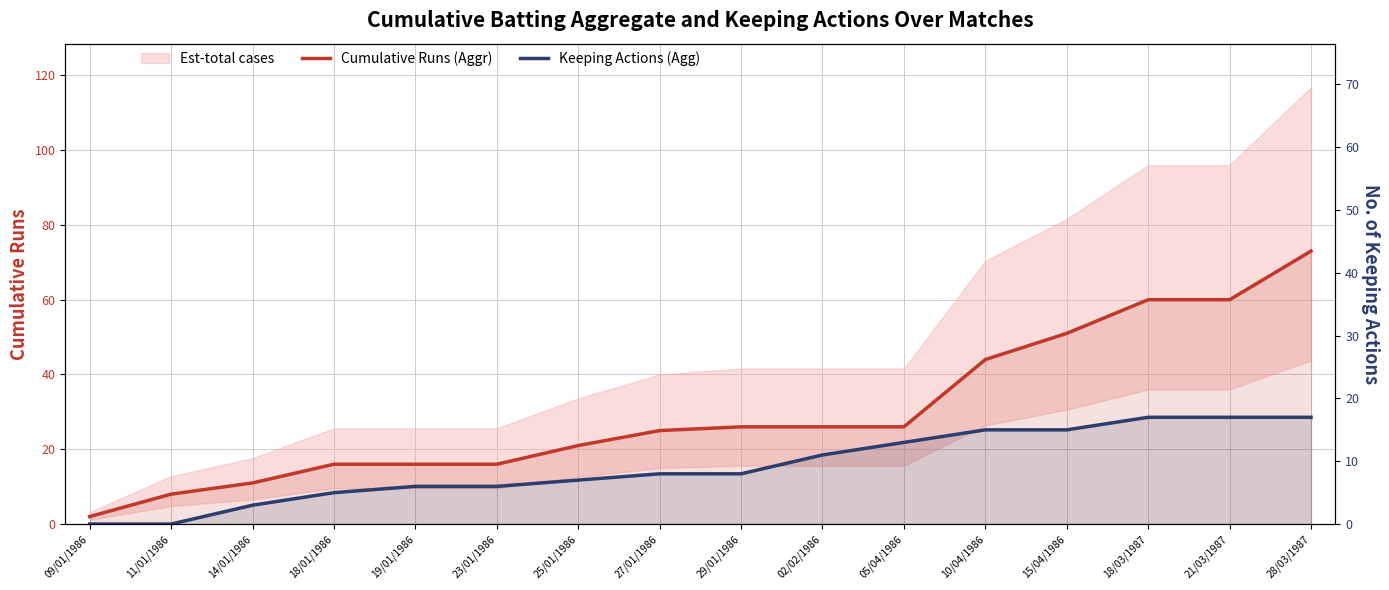

At which category is the sum across all series the highest?

28/03/1987